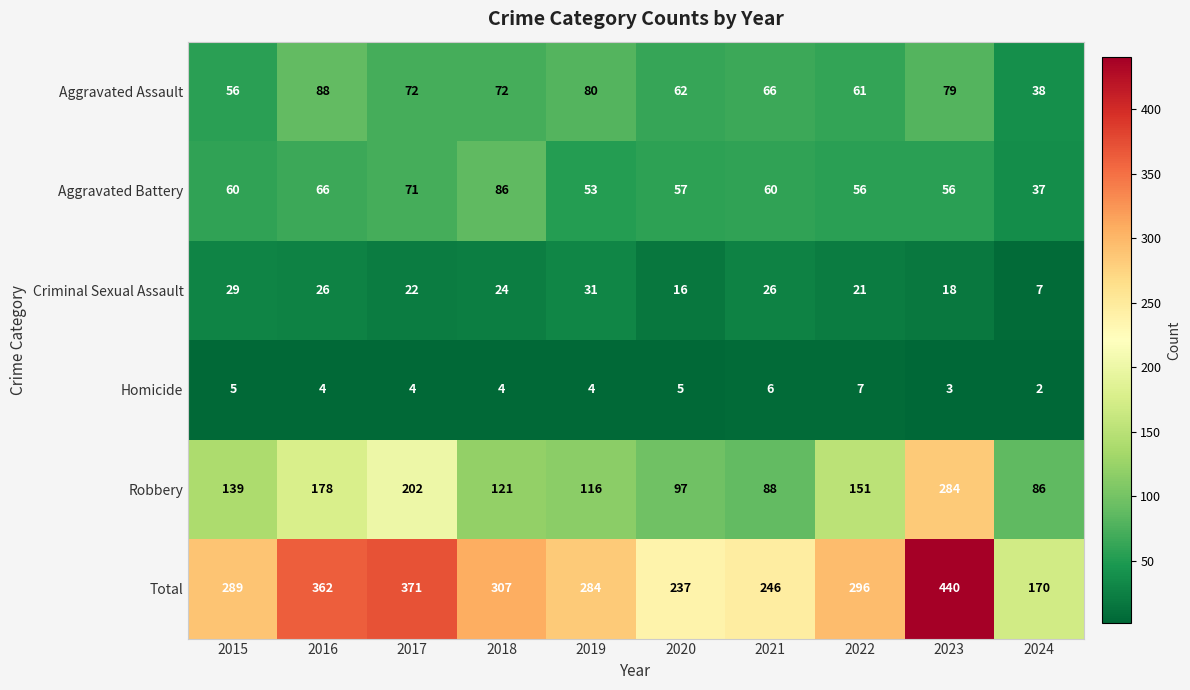

The value of Robbery at 2018 is 121. True or false?

True